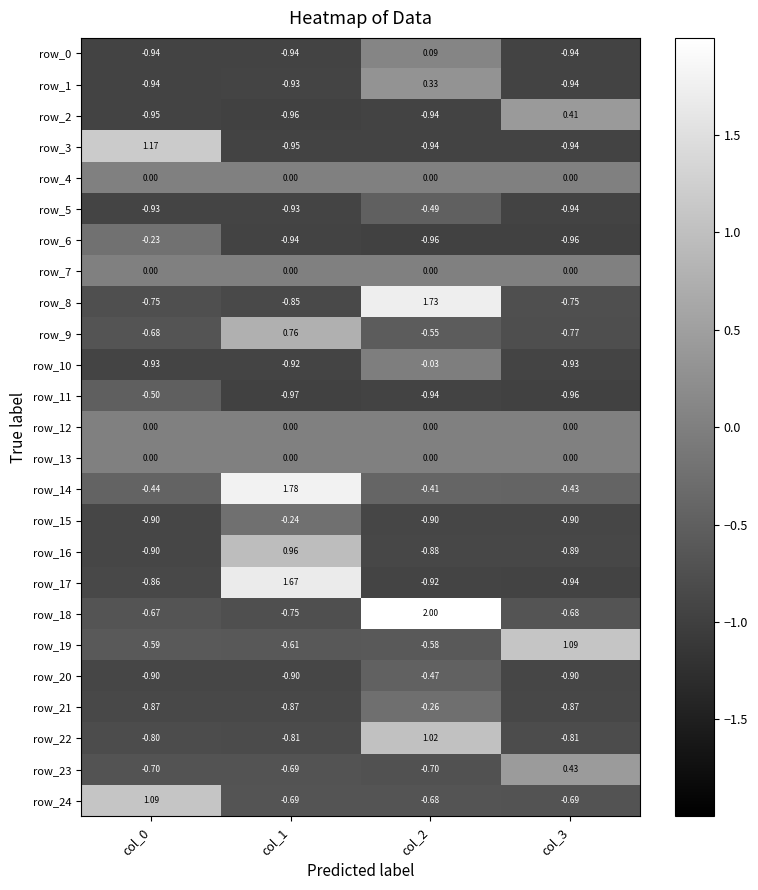

What is the sum of all row_0 values?

-2.7